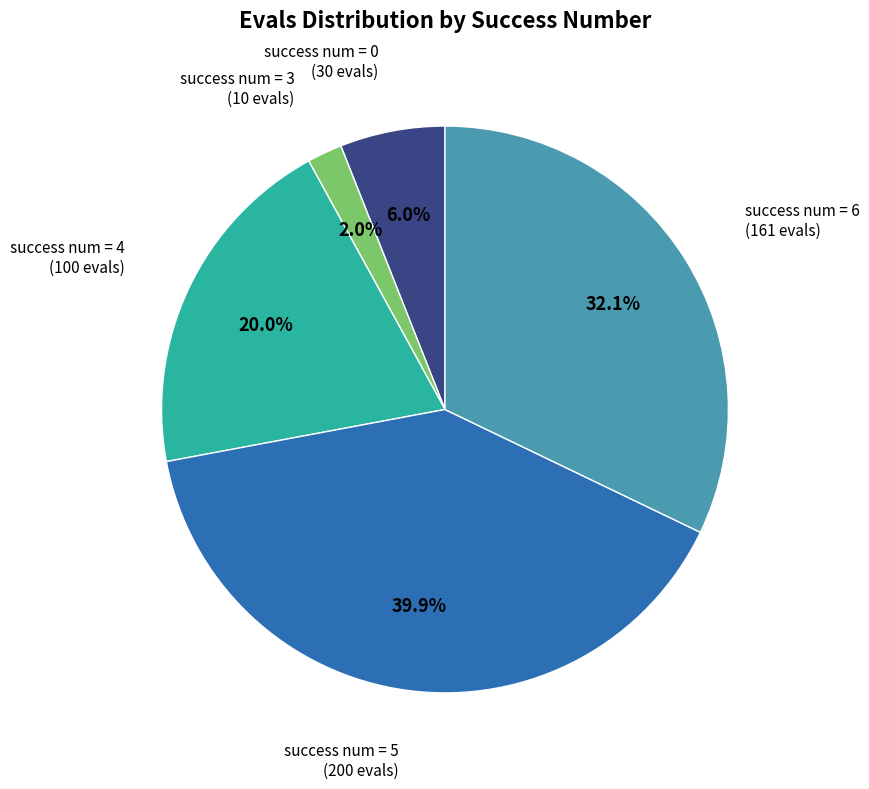

Is there a majority slice in this chart?

No